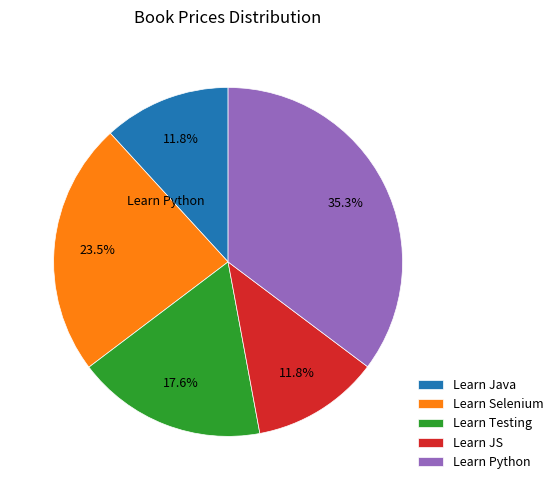

Is Learn JS the majority of the pie?

No